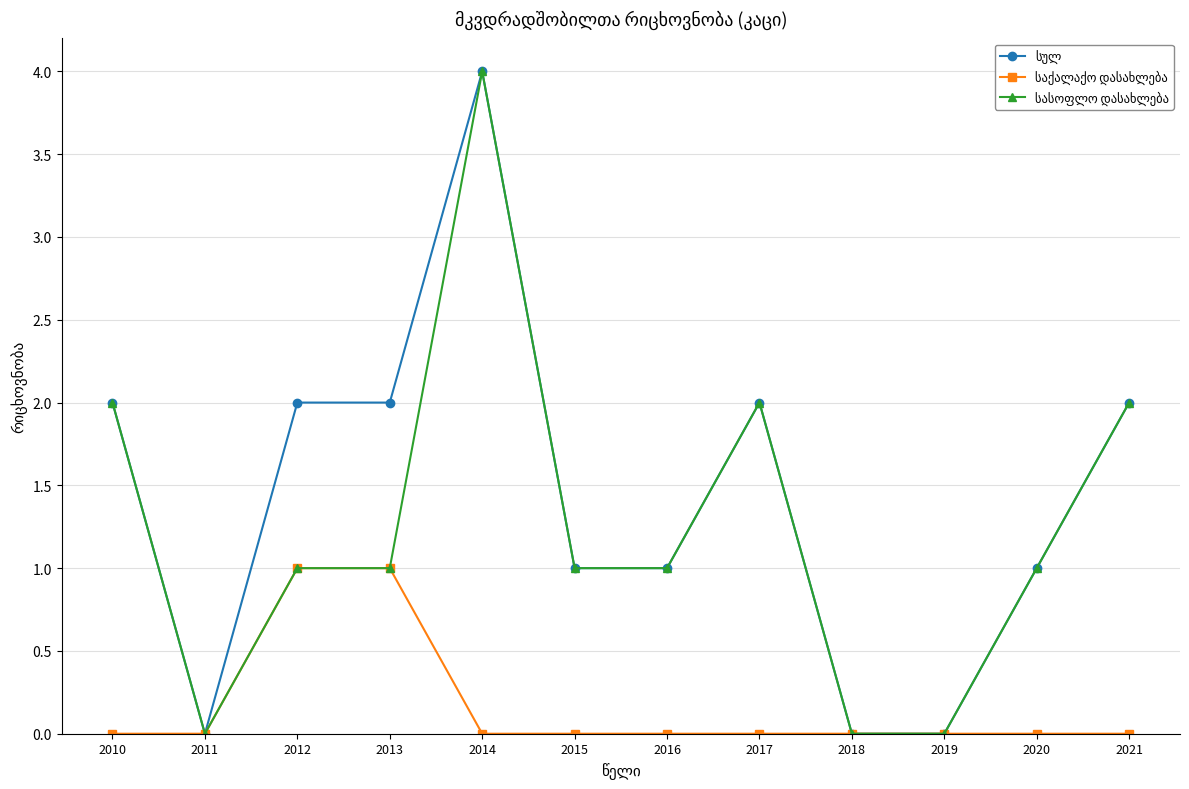

What is the total value across all series at 2017?

4